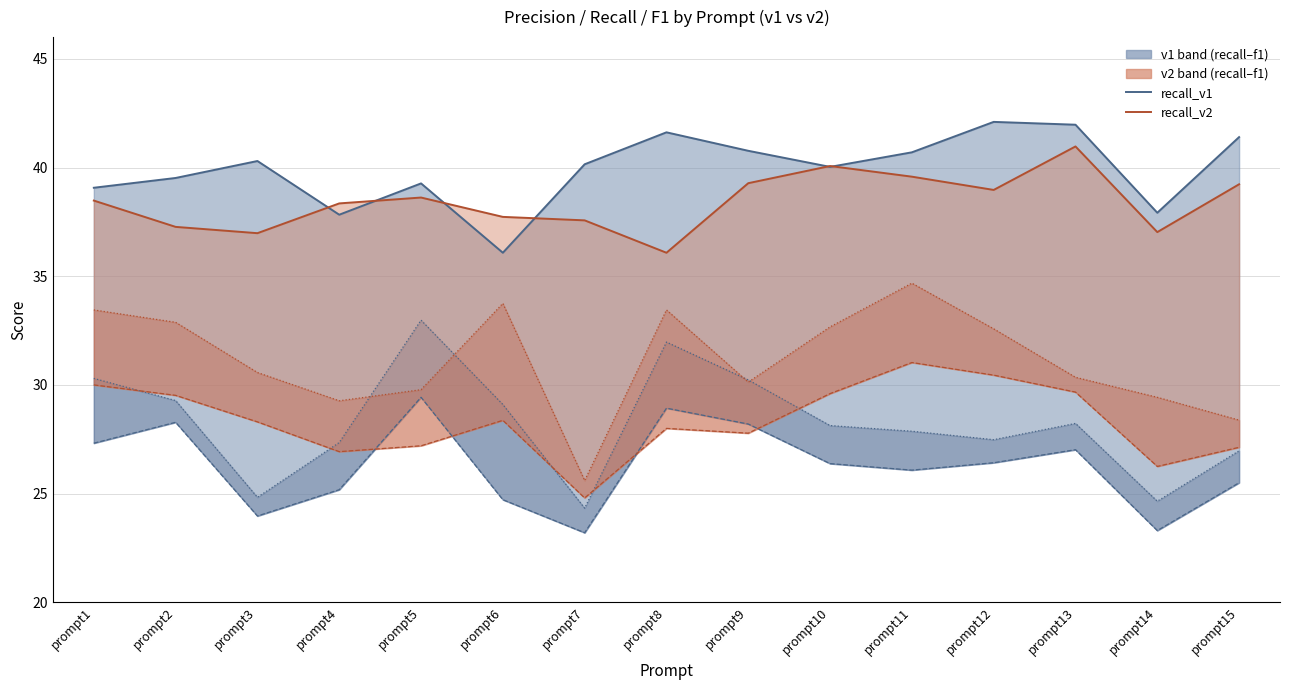

How many interior local peaks does the precision_v2 series have?

3